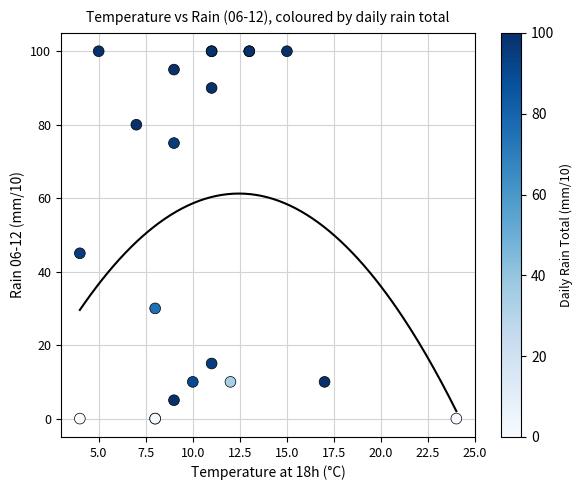

What Y value in the scatter plot is closest to 50?

45